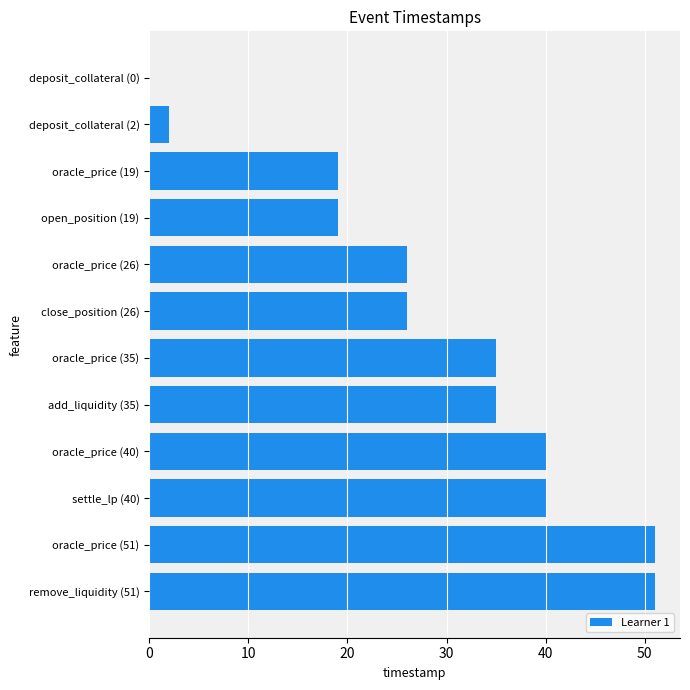

What is the maximum value shown in the chart?

51